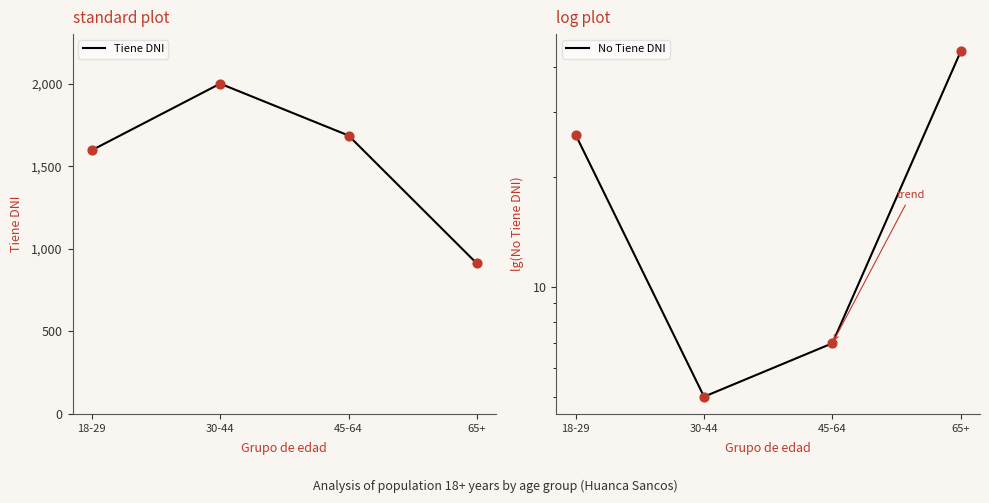

Which series reaches the minimum Y coordinate?

No Tiene DNI